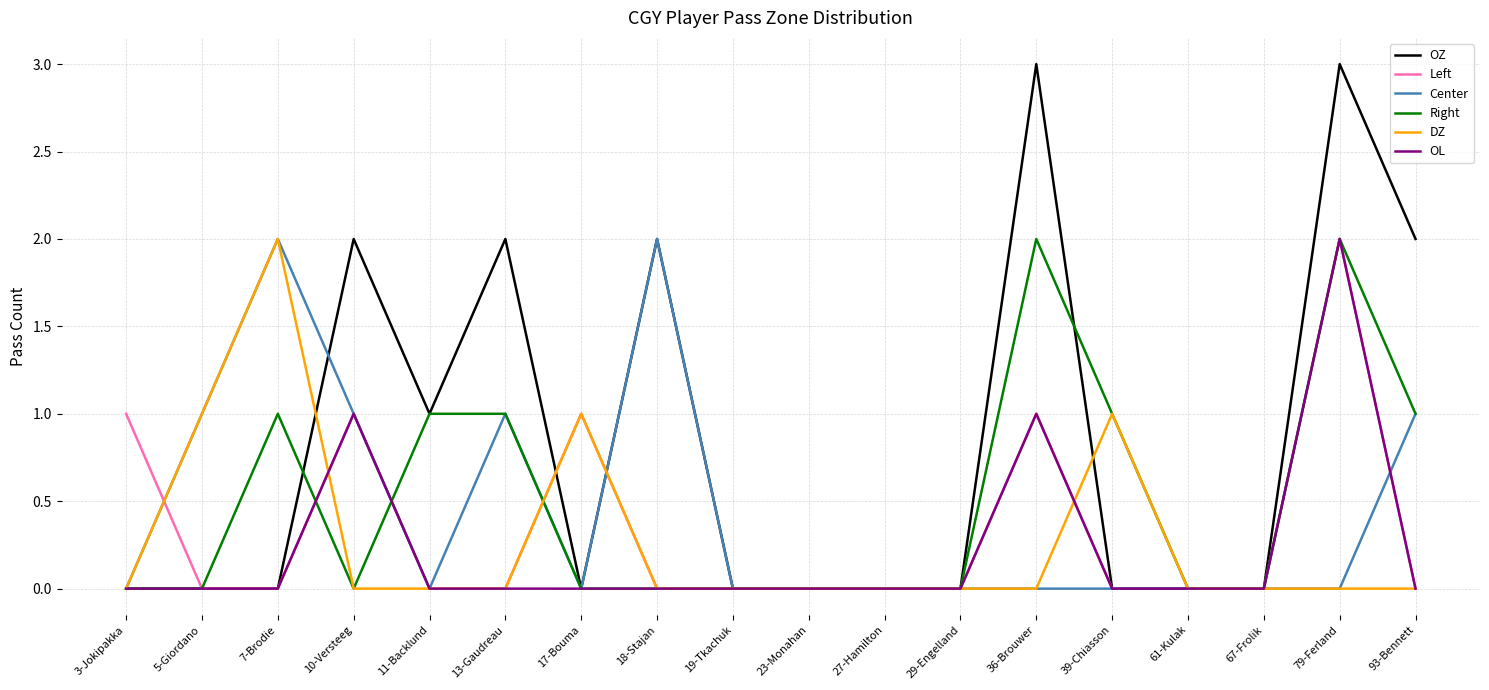

Is the value of Center at 36-Brouwer greater than the value of OZ at 93-Bennett?

No